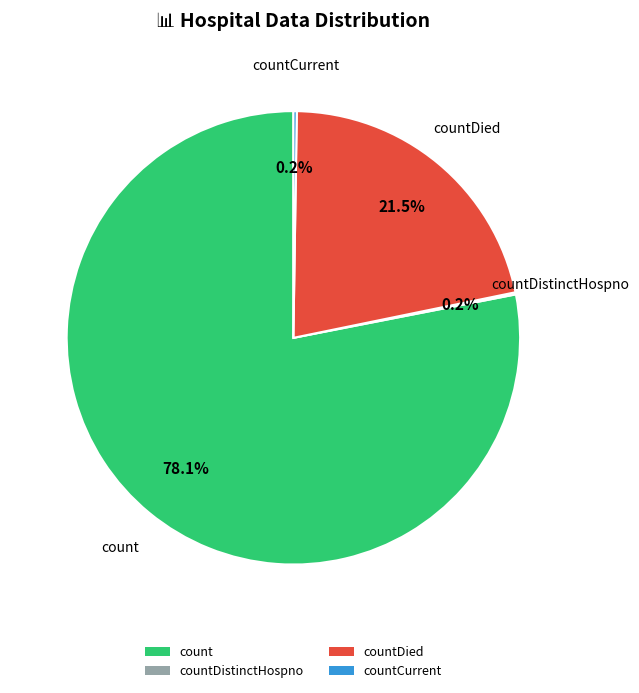

What is the majority slice?

count